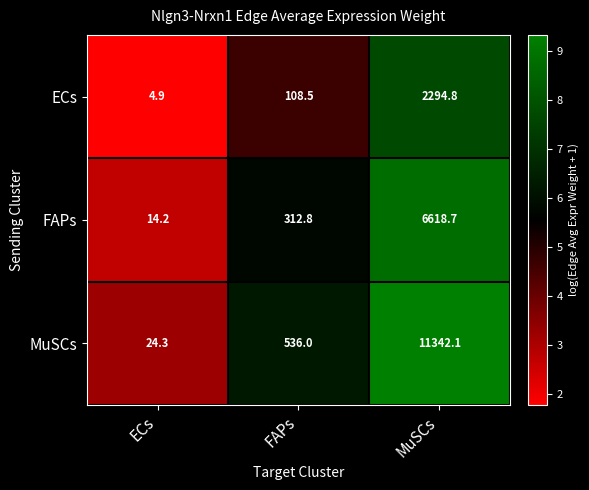

Which series changed the most between FAPs and MuSCs?

MuSCs